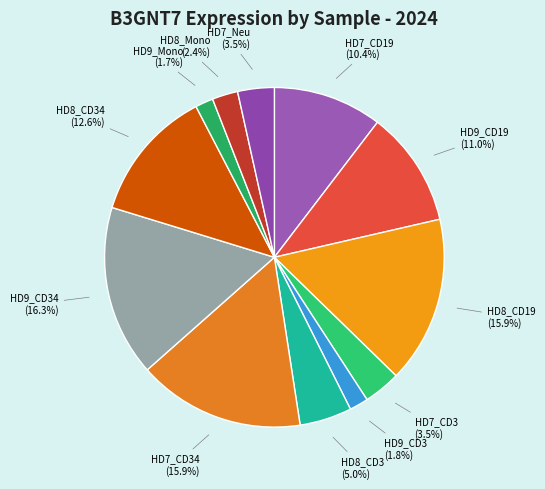

Combined, what portion of the pie is HD7_CD34 and HD7_CD3?

19.4%